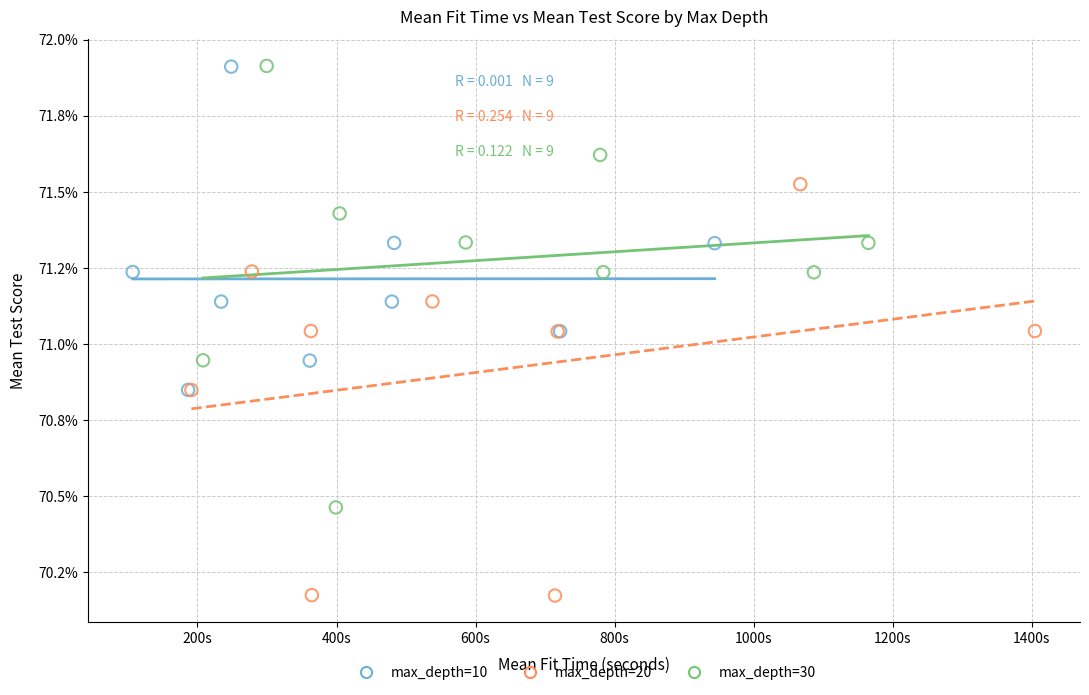

Which series has the widest spread of Y values?

max_depth=30